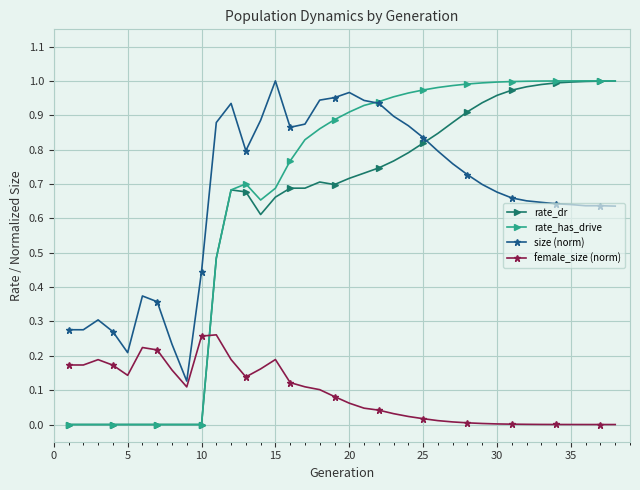

Which series has the widest spread of values?

rate_has_drive